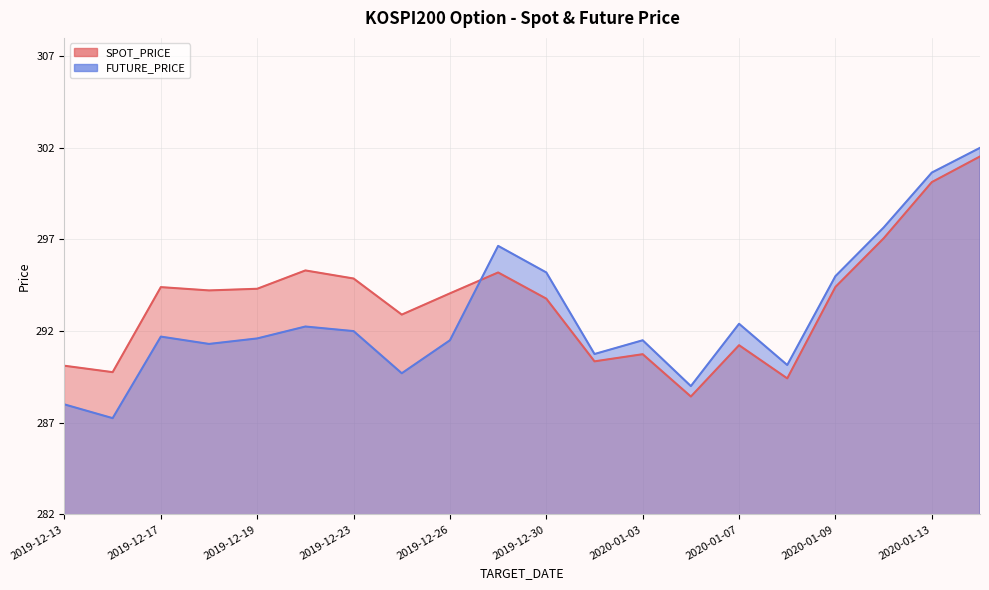

How many intersections are there between SPOT_PRICE and FUTURE_PRICE?

1